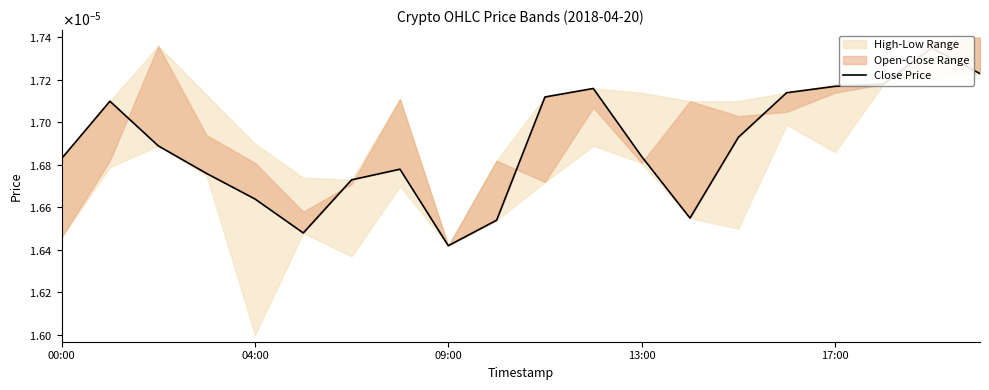

At which category does the chart reach its peak across all series?

18